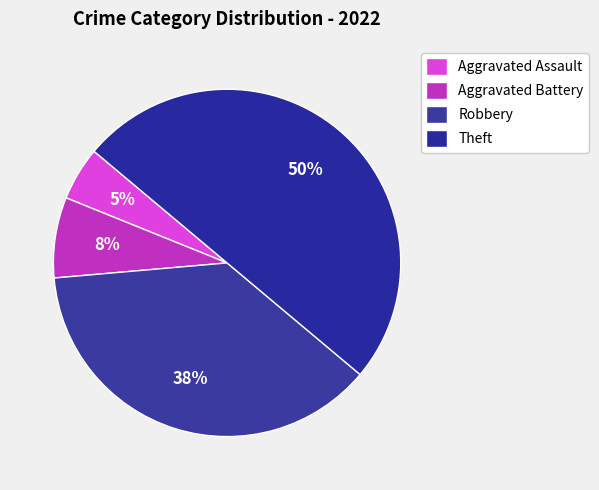

How many slices are in this pie chart?

4